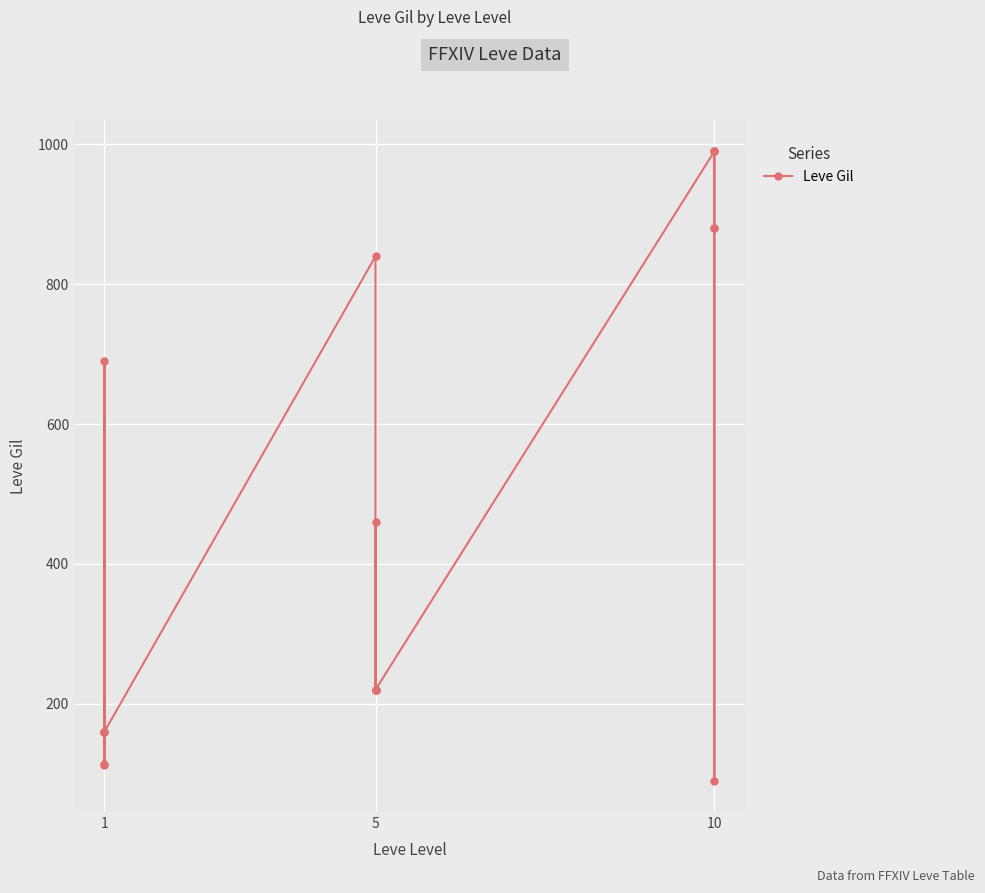

Reading right to left, list all the values displayed in this chart.

990	990	880	90	880	990	220	460	220	220	220	840	160	690	112	160	160	113